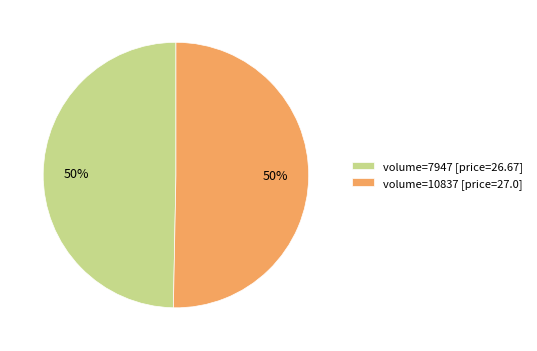

True or false: volume=7947 [price=26.67] accounts for 50% of the total.

True